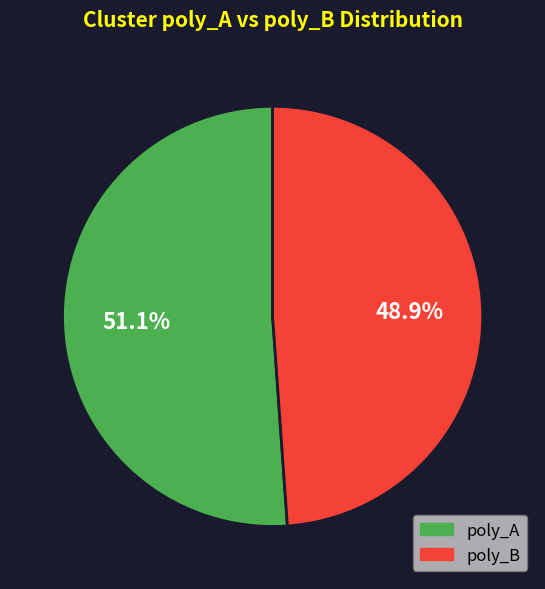

Is there any slice that represents more than half of the pie?

Yes